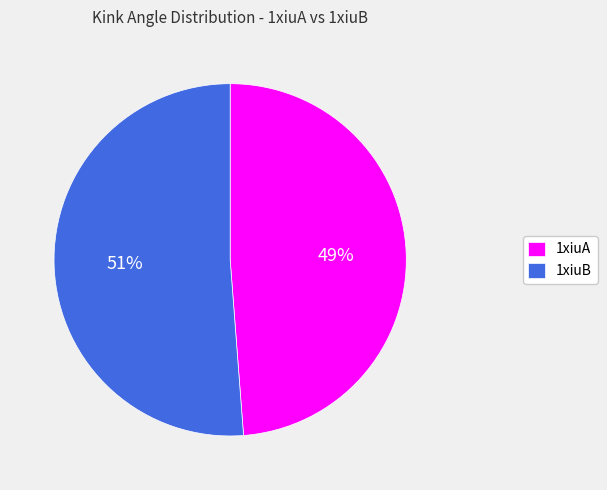

To the nearest percent, what is the average slice percentage?

50%